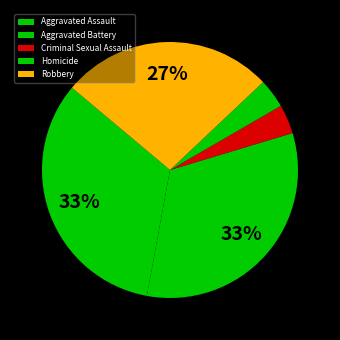

What percentage is NOT represented by Aggravated Battery?

67.4%